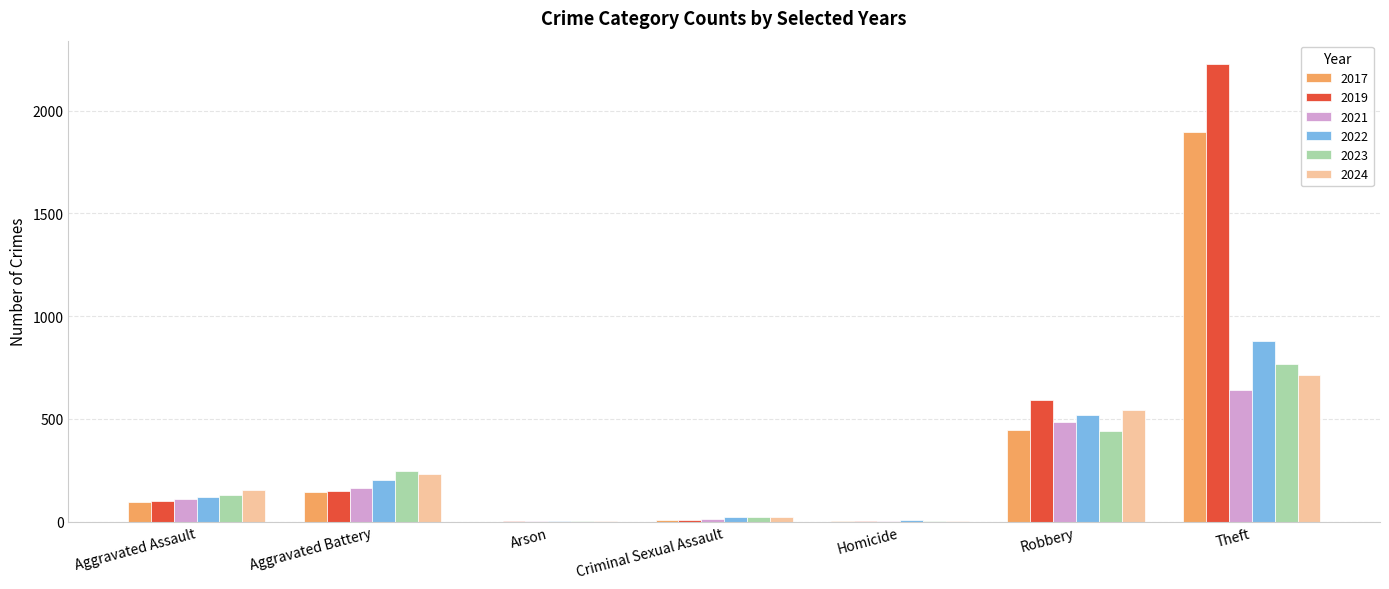

The value of 2017 at Arson is -801. True or false?

False